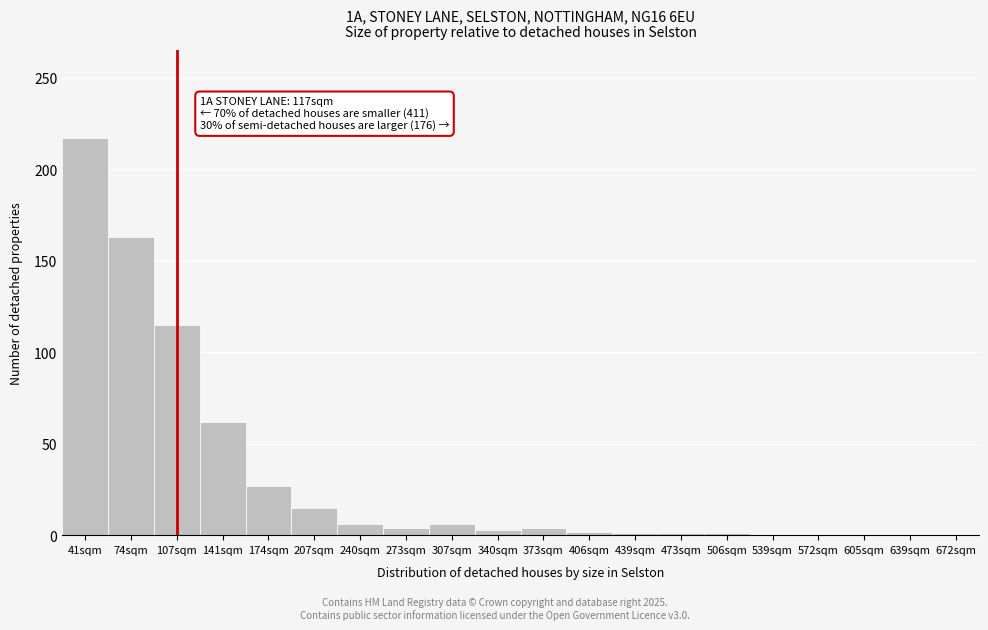

Which label corresponds to the largest value in the chart?

41sqm